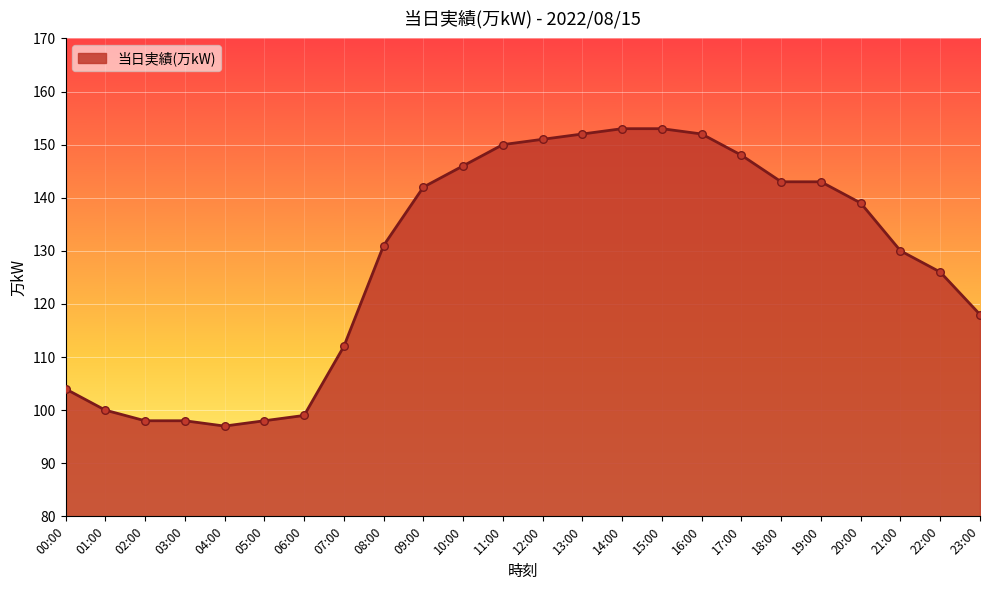

Which has a higher value, 00:00 or 15:00?

15:00